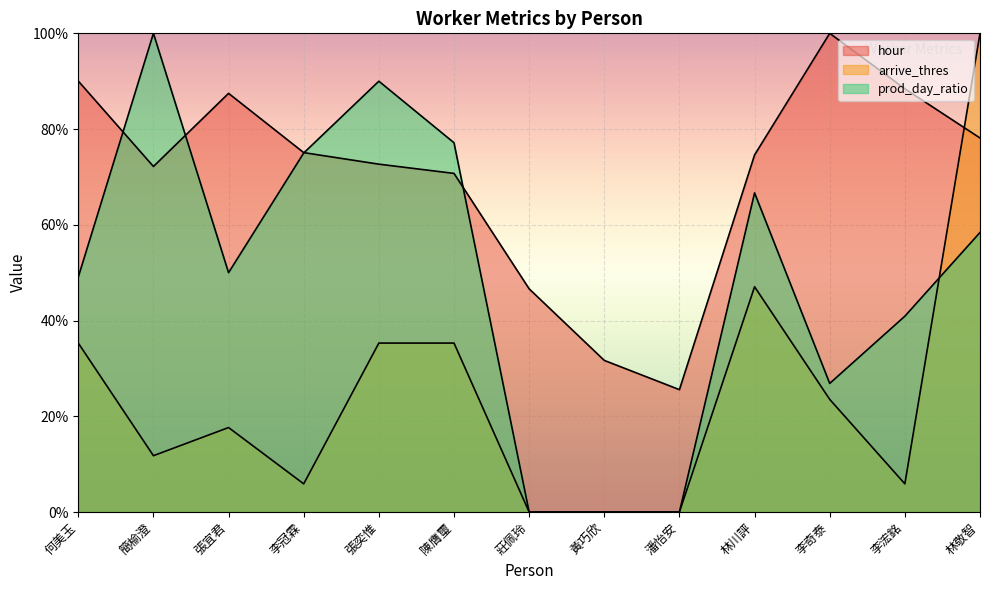

What is the difference between the second highest and second lowest values in the hour series?

0.6